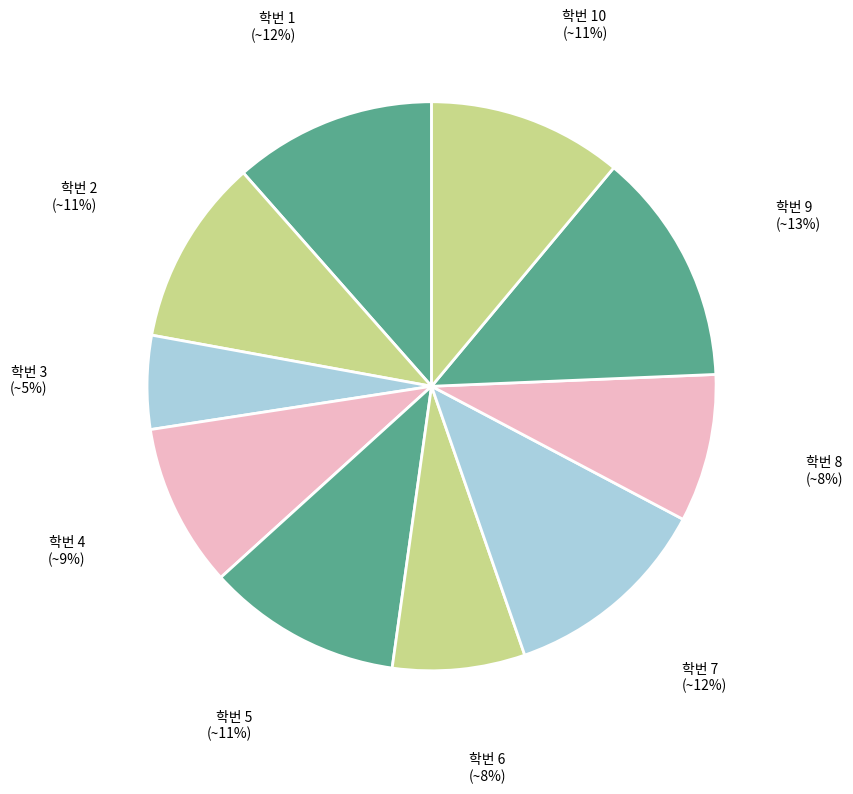

Count the number of slices in the pie.

10